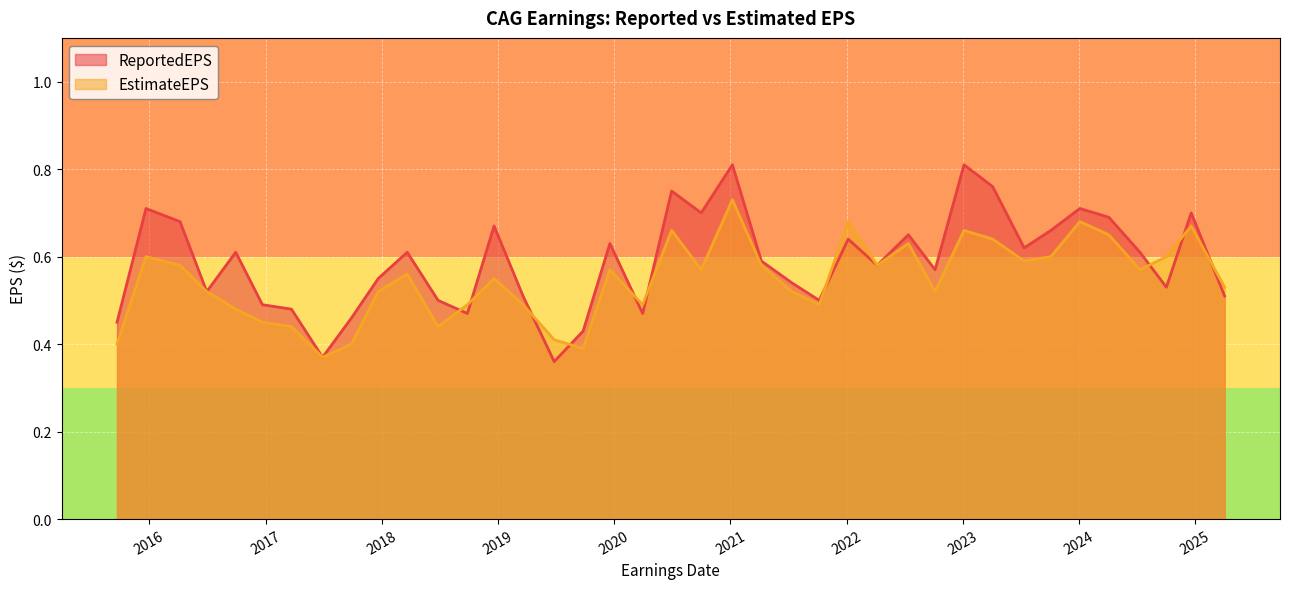

What is the label of the 30th point from the right?

2017-12-21